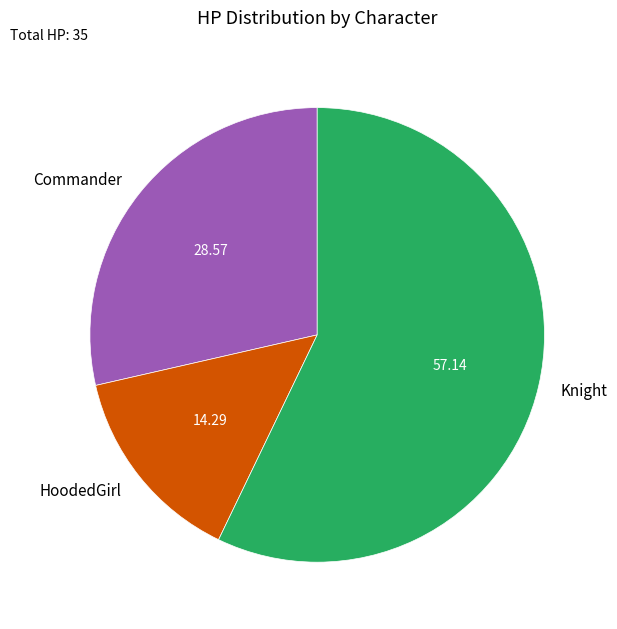

Is Commander the majority of the pie?

No